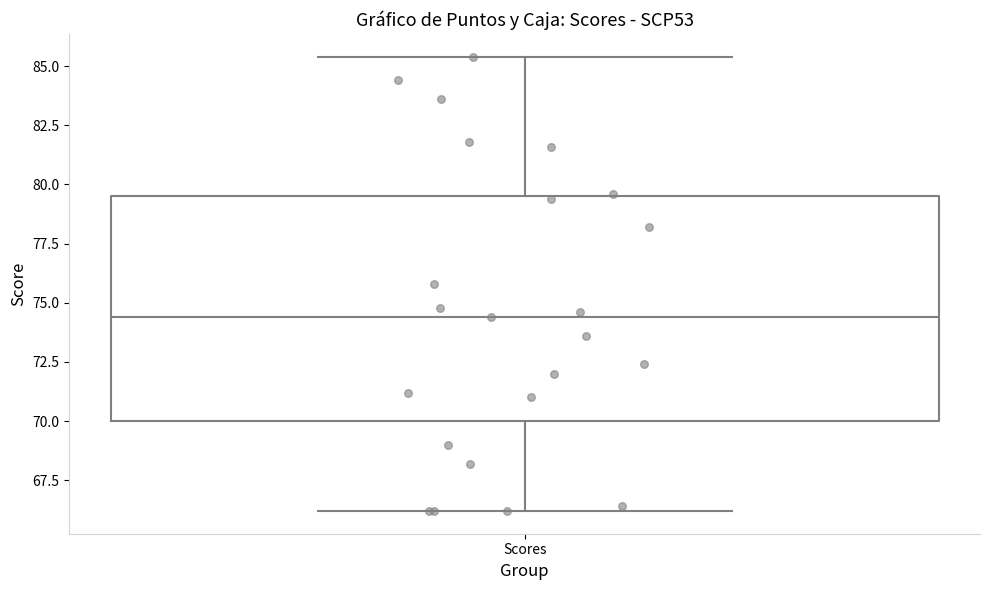

Transcribe this box plot: give where the median line is, the range the box spans, and where the two whiskers end, as read against the y-axis. The values are not printed on the chart, so give them approximately, as read against the axis.

median 74.5, box 70.0 to 79.5, whiskers 66.0 to 85.5